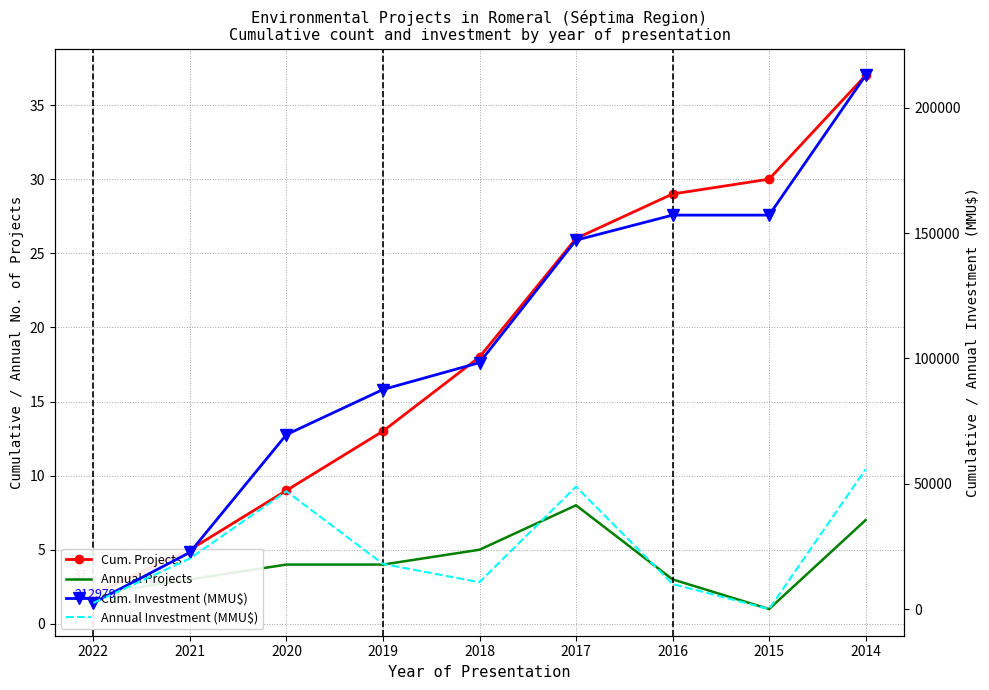

What is the sum of the Annual Projects values at 2018 and 2017?

13